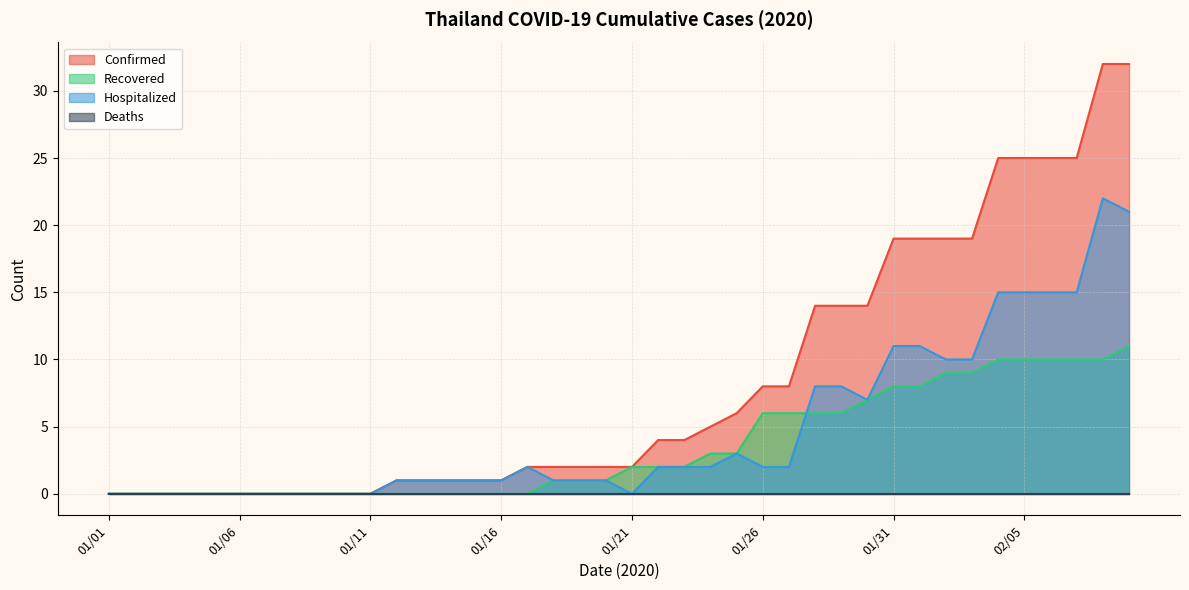

What is the maximum value for Confirmed?

32